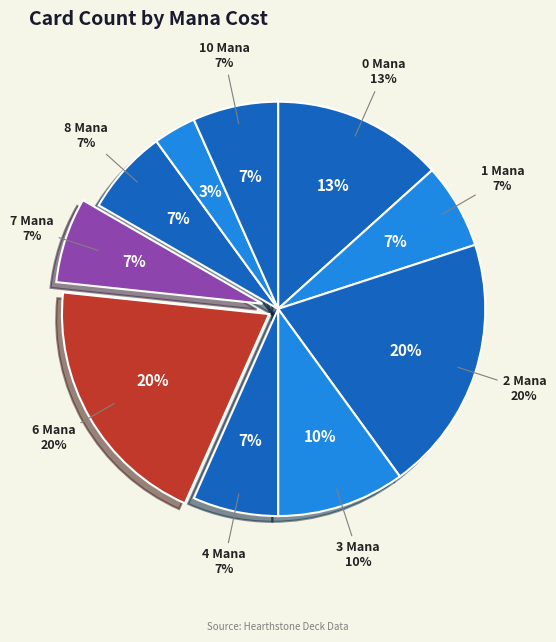

Combined, what portion of the pie is 1 and 0?

20.0%